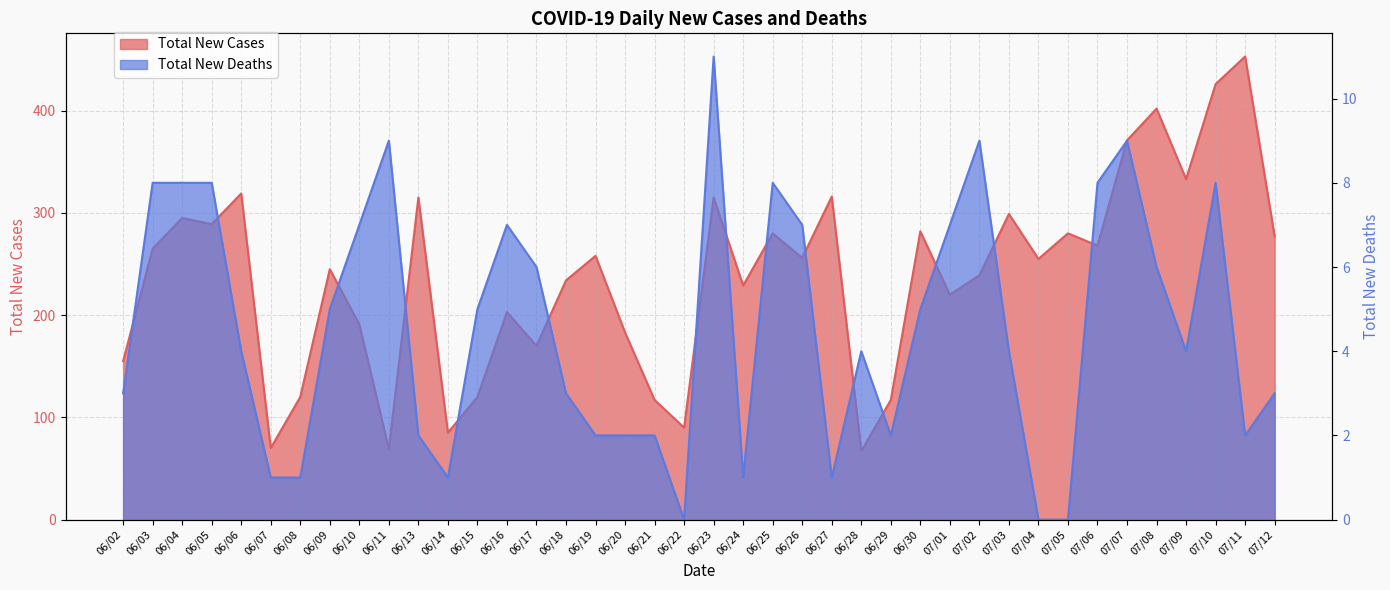

What is the difference between the highest and lowest values at 06/11?

60